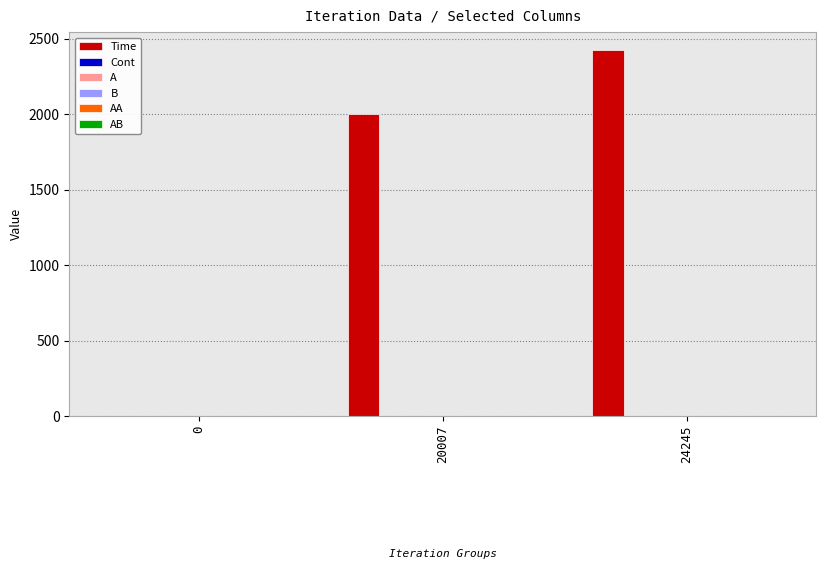

Which series has the largest total across all categories?

Time